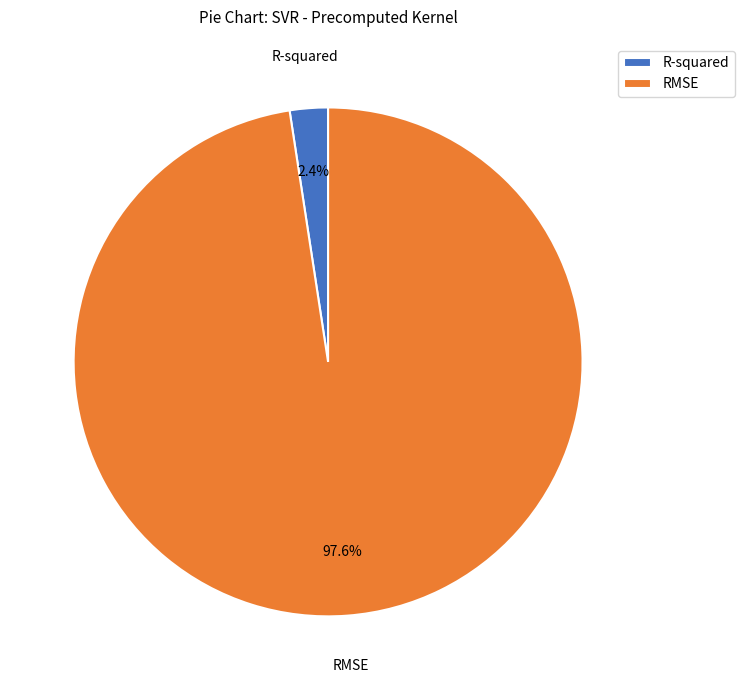

Is it true that RMSE is 98% of the pie?

True